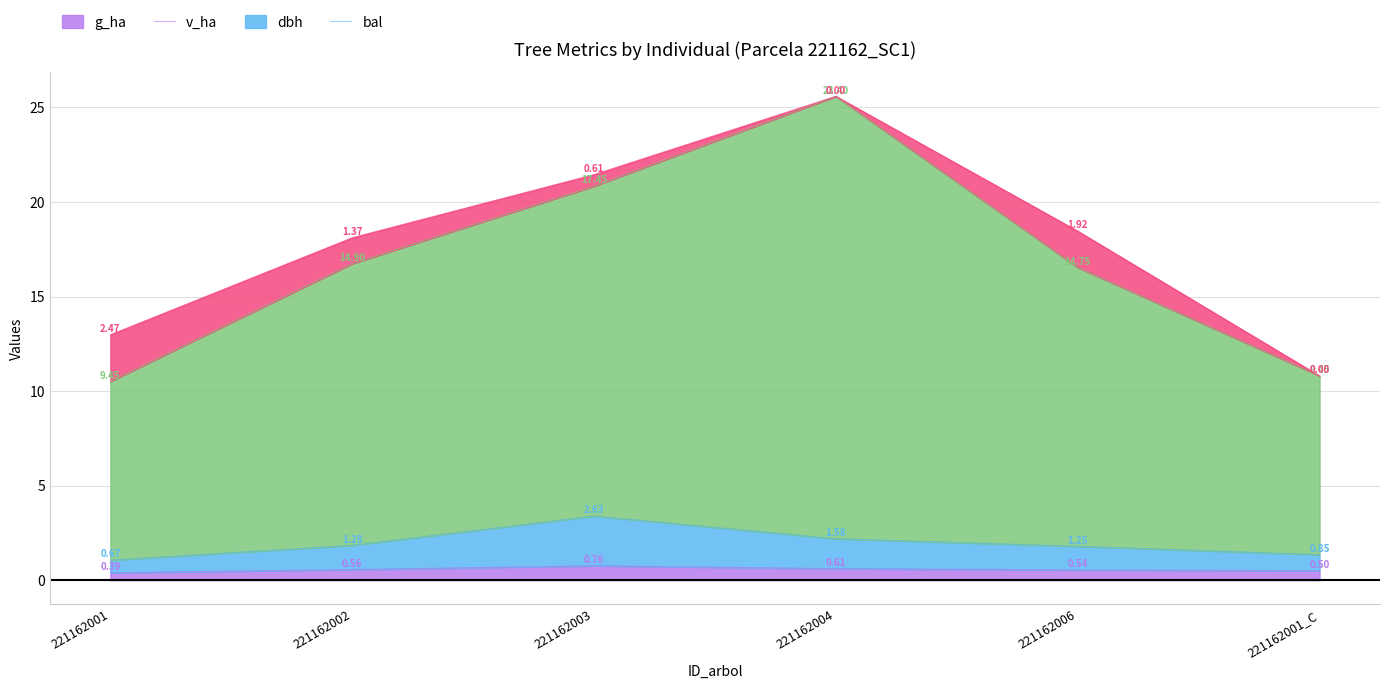

Is it true that g_ha equals 0.4 at 221162001?

True